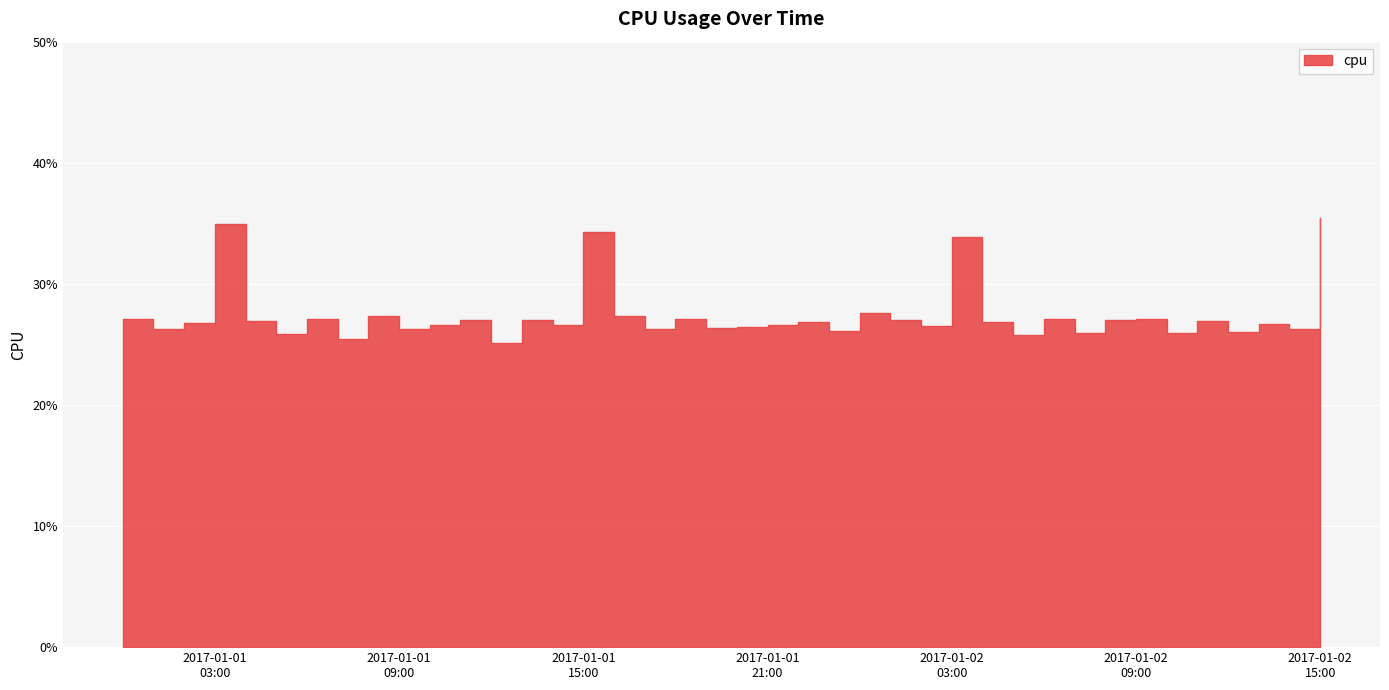

Rank the categories by value from lowest to highest.

2017-01-01 12:00:00, 2017-01-01 07:00:00, 2017-01-02 05:00:00, 2017-01-01 05:00:00, 2017-01-02 10:00:00, 2017-01-02 07:00:00, 2017-01-02 12:00:00, 2017-01-01 23:00:00, 2017-01-01 01:00:00, 2017-01-01 09:00:00, 2017-01-01 17:00:00, 2017-01-02 14:00:00, 2017-01-01 19:00:00, 2017-01-01 20:00:00, 2017-01-02 02:00:00, 2017-01-01 21:00:00, 2017-01-01 10:00:00, 2017-01-01 14:00:00, 2017-01-02 13:00:00, 2017-01-01 02:00:00, 2017-01-02 04:00:00, 2017-01-01 22:00:00, 2017-01-02 11:00:00, 2017-01-01 04:00:00, 2017-01-02 08:00:00, 2017-01-02 01:00:00, 2017-01-01 11:00:00, 2017-01-01 13:00:00, 2017-01-01 00:00:00, 2017-01-02 09:00:00, 2017-01-02 06:00:00, 2017-01-01 18:00:00, 2017-01-01 06:00:00, 2017-01-01 08:00:00, 2017-01-01 16:00:00, 2017-01-02 00:00:00, 2017-01-02 03:00:00, 2017-01-01 15:00:00, 2017-01-01 03:00:00, 2017-01-02 15:00:00